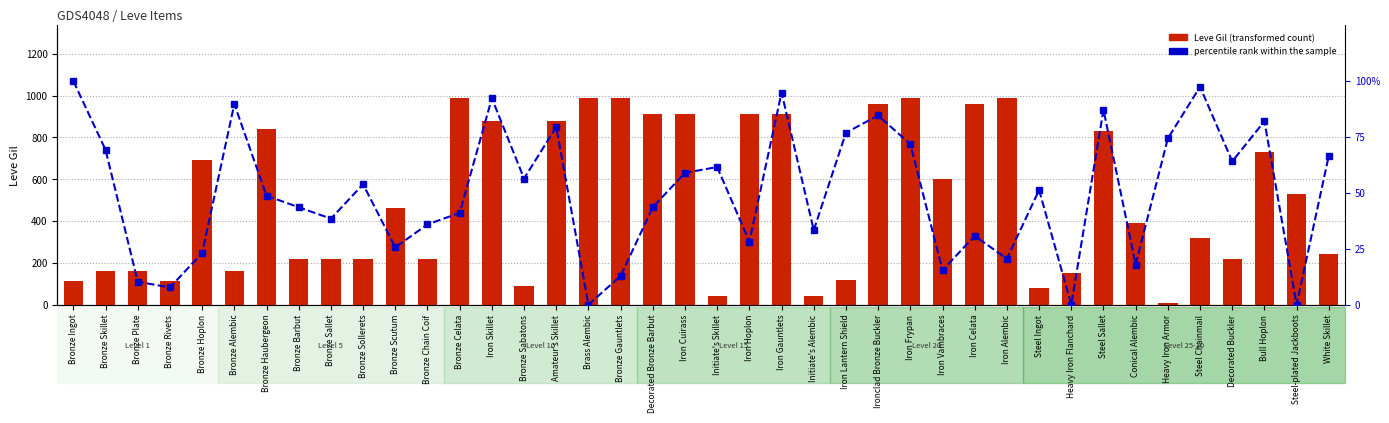

Reading left to right, what are all the values shown in this chart?

Leve Gil: 113.0	160.0	160.0	112.0	690.0	160.0	840.0	220.0	220.0	220.0	460.0	220.0	990.0	880.0	90.0	880.0	990.0	990.0	910.0	910.0	40.0	910.0	910.0	40.0	120.0	960.0	990.0	600.0	960.0	990.0	80.0	150.0	830.0	390.0	10.0	320.0	220.0	730.0	530.0	240.0
percentile rank within the sample: 100.0	69.2	10.3	7.7	23.1	89.7	48.7	43.6	38.5	53.8	25.6	35.9	41.0	92.3	56.4	79.5	0.0	12.8	43.6	59.0	61.5	28.2	94.9	33.3	76.9	84.6	71.8	15.4	30.8	20.5	51.3	0.0	87.2	17.9	74.4	97.4	64.1	82.1	0.0	66.7